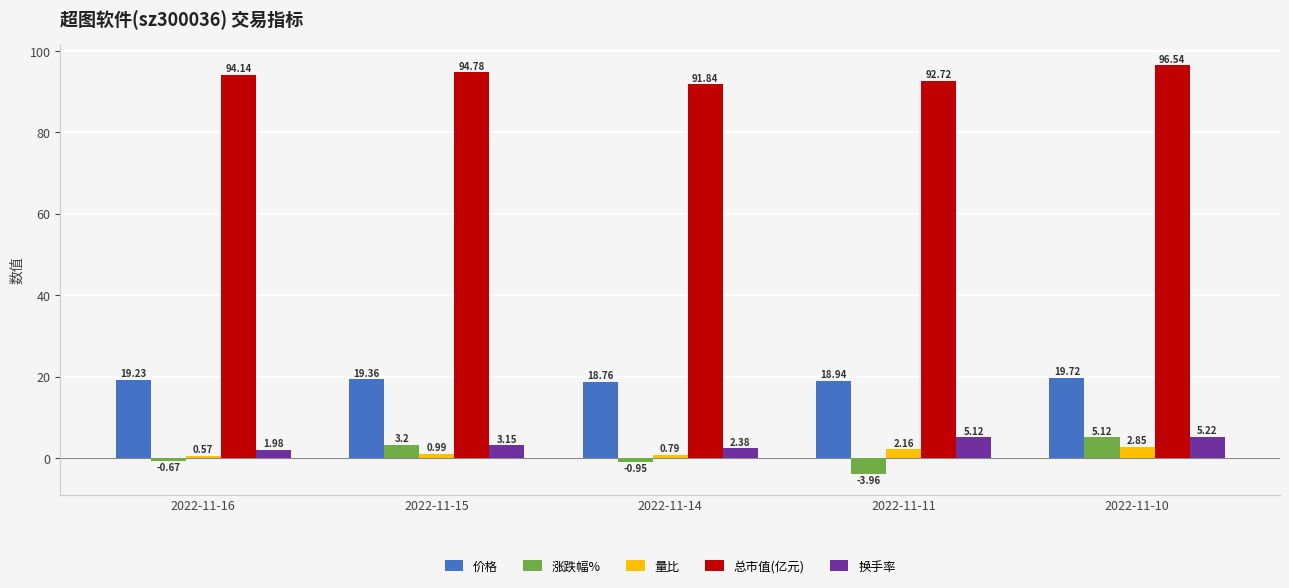

At which label does 换手率 first exceed 3?

2022-11-15